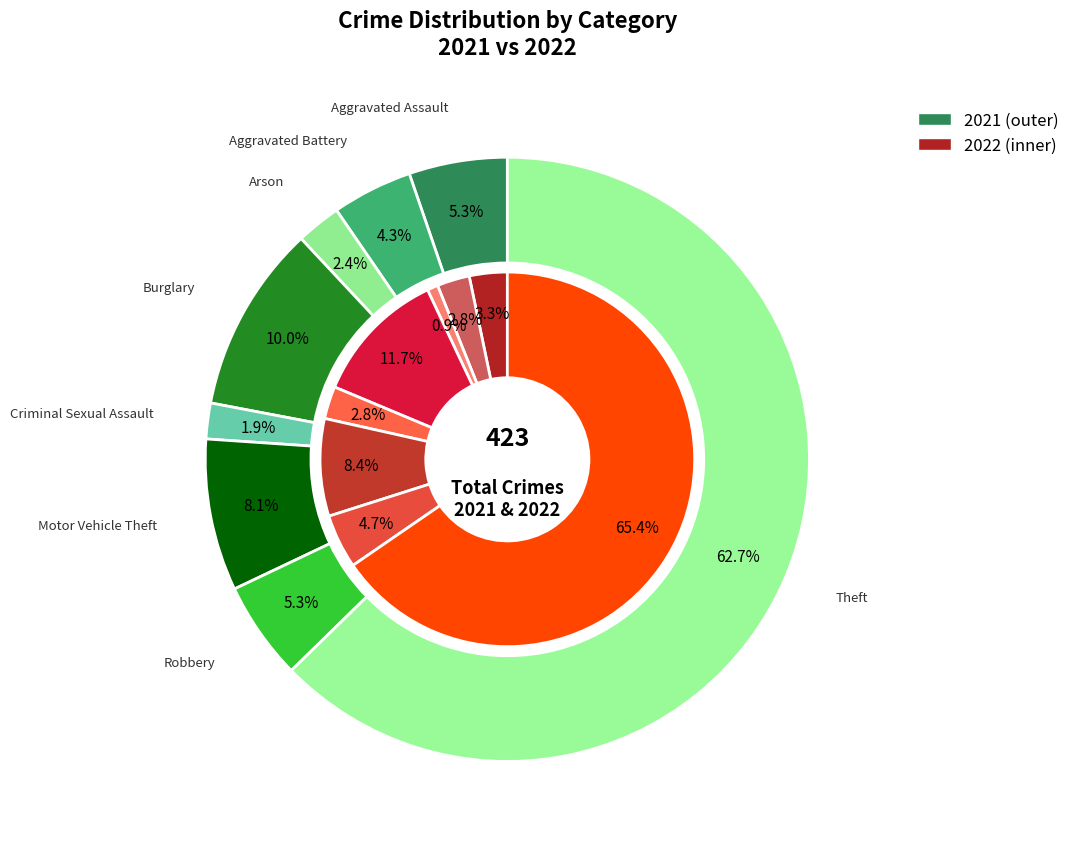

To the nearest percent, what portion does 5 represent?

8%